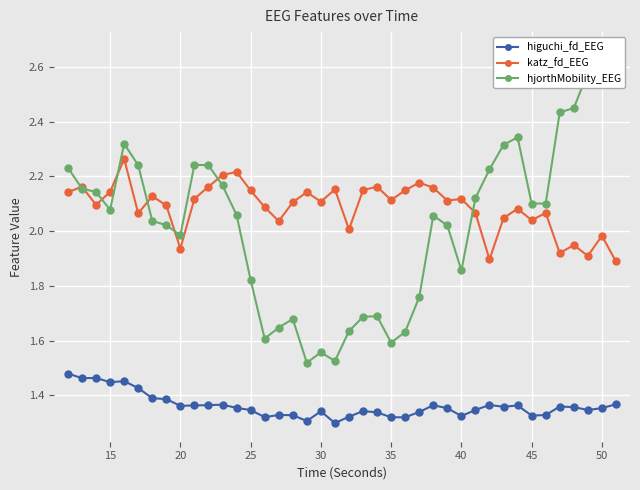

True or false: higuchi_fd_EEG and katz_fd_EEG intersect in this chart.

False